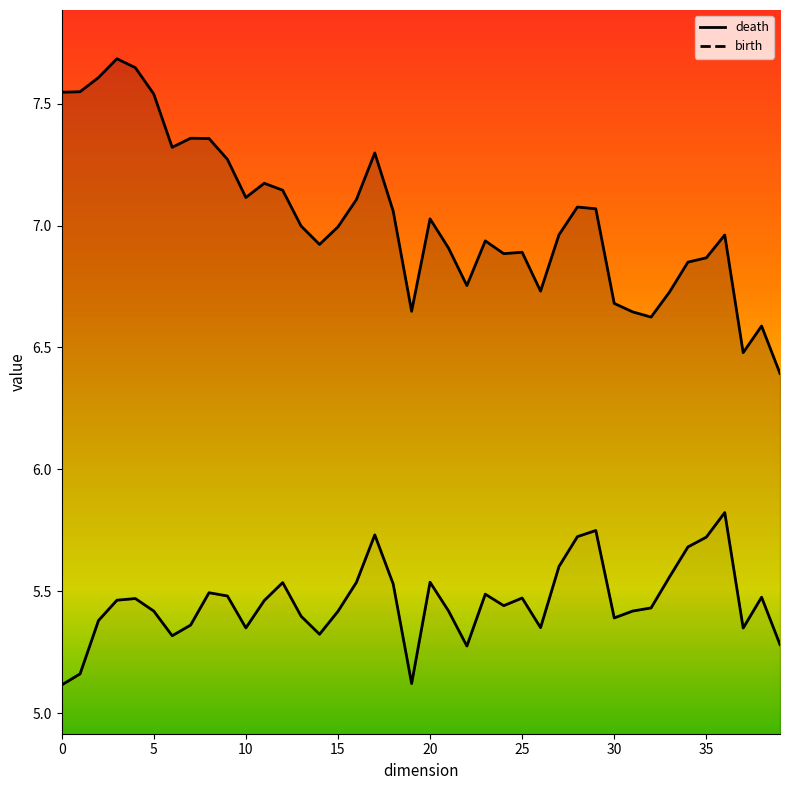

What is the label of the 10th point from the left?

9